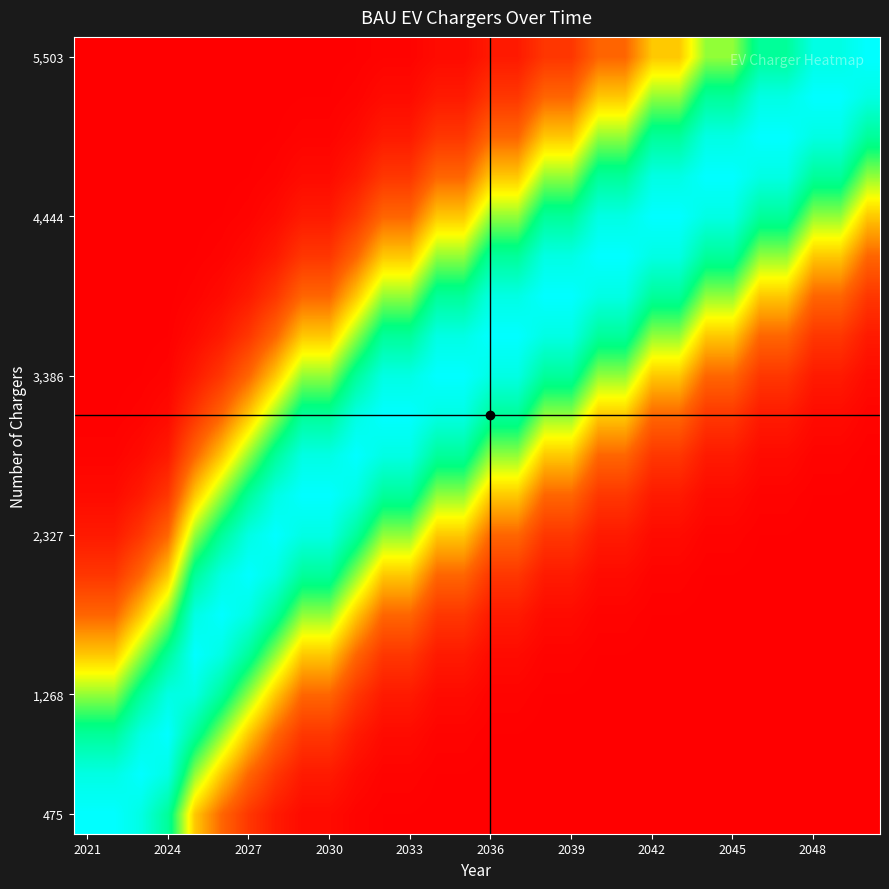

At which category is the sum across all series the highest?

10